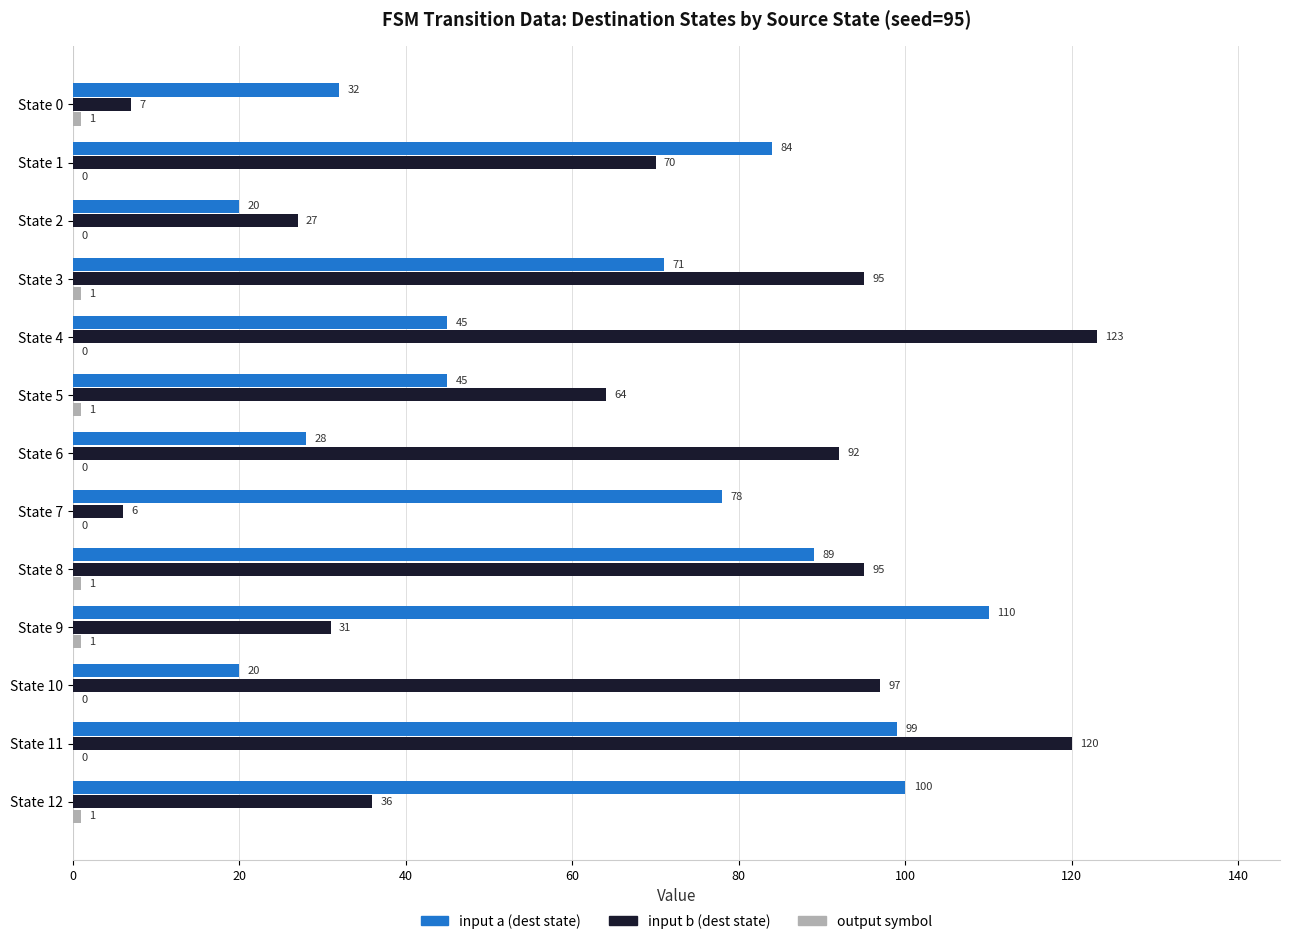

What is the maximum value shown in the chart?

123